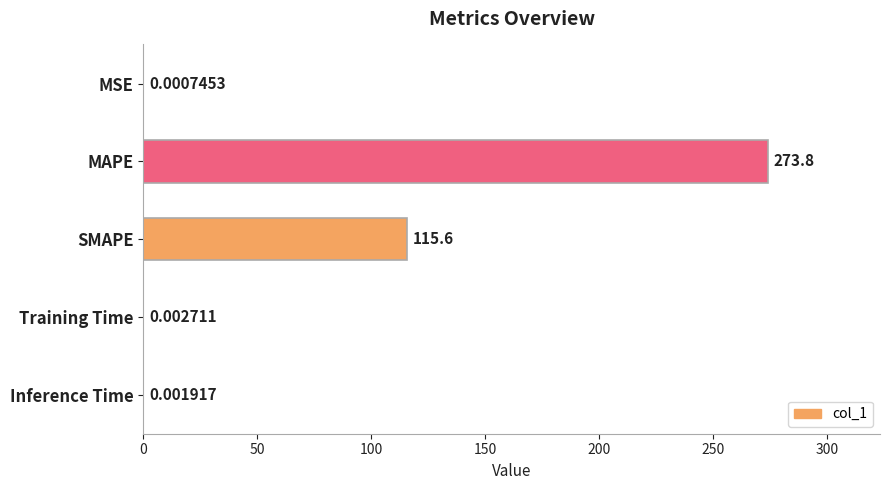

Does the chart contain stacked bars?

No